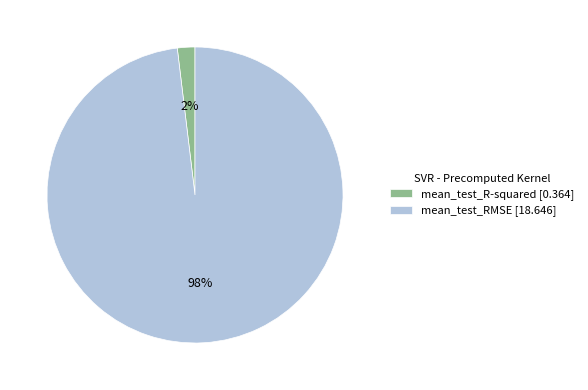

To the nearest percent, what portion does mean_test_RMSE represent?

98%